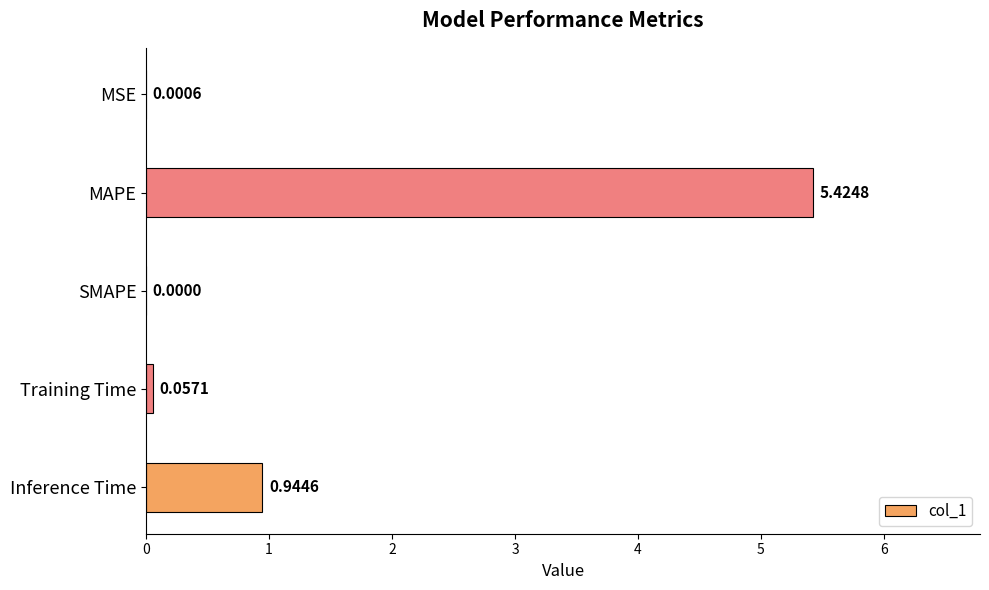

How many distinct data groups are displayed?

1